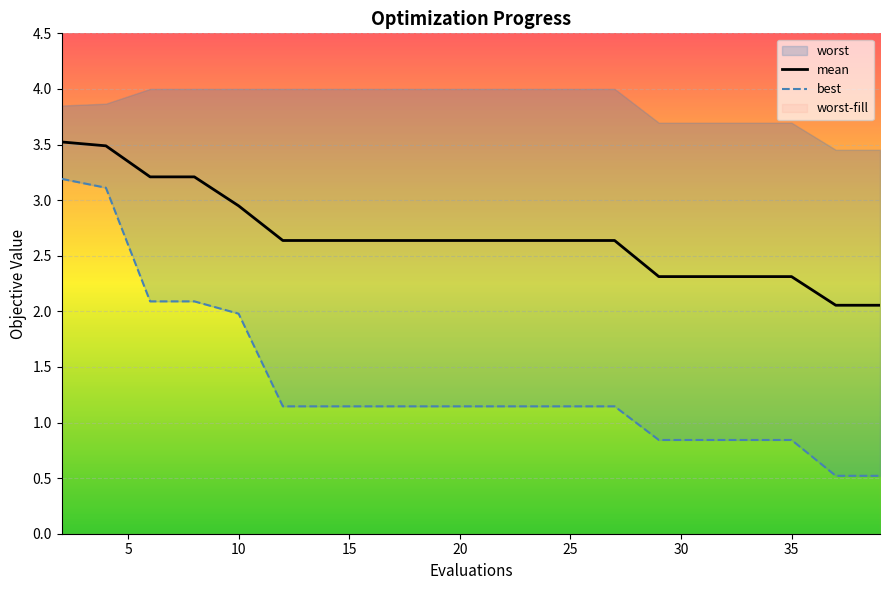

What is the total value across all series at 22?

3.8